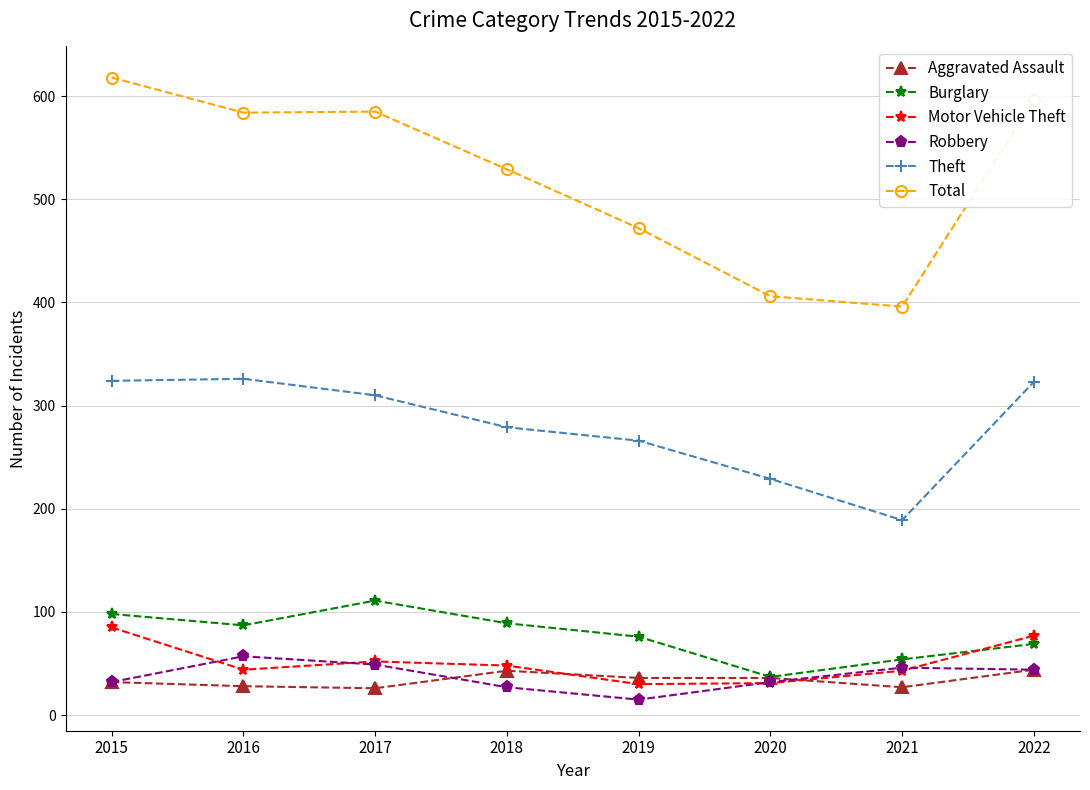

Where does the Aggravated Assault series first go above 36?

2018